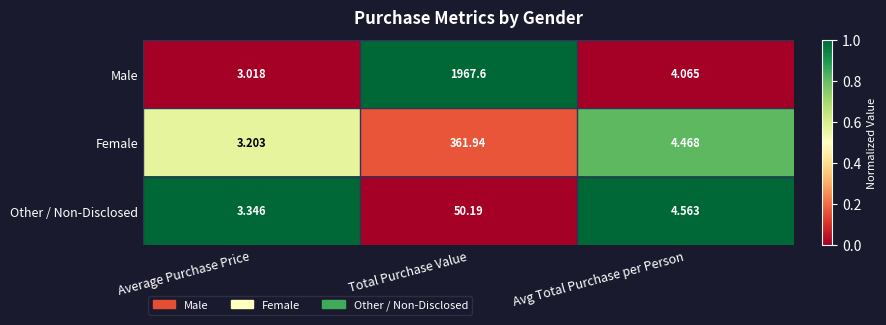

How many distinct data groups are displayed?

3